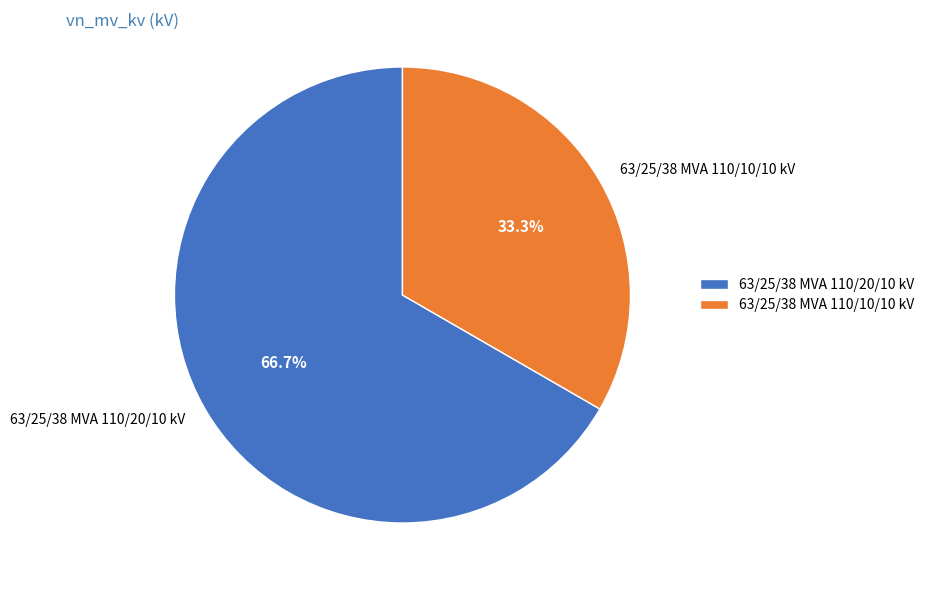

Is there any slice that represents more than half of the pie?

Yes